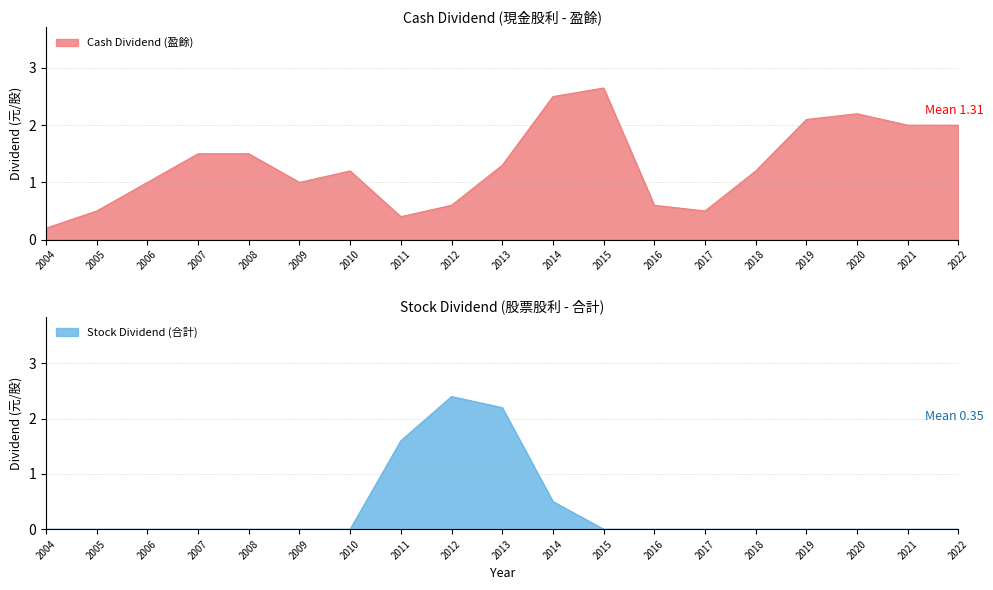

Between 2014 and 2022, which is larger?

2014